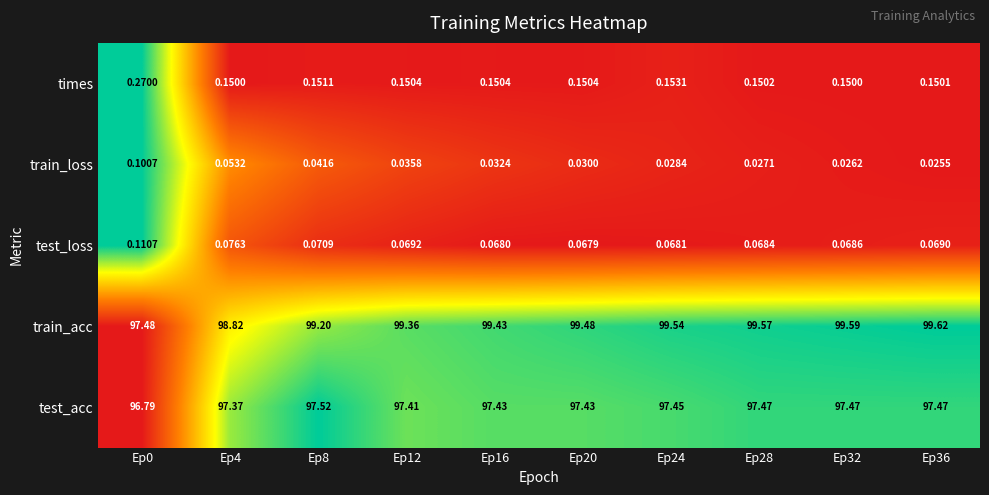

Which series changed the most between Ep24 and Ep36?

train_acc